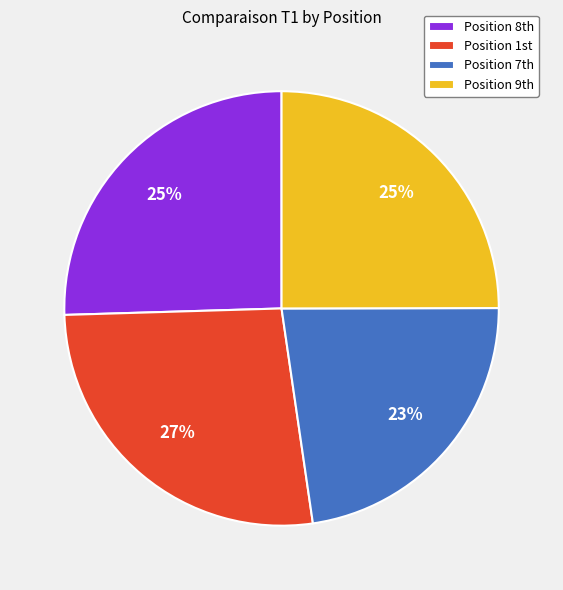

To the nearest percent, what is the difference between the largest and smallest slice percentages?

4%